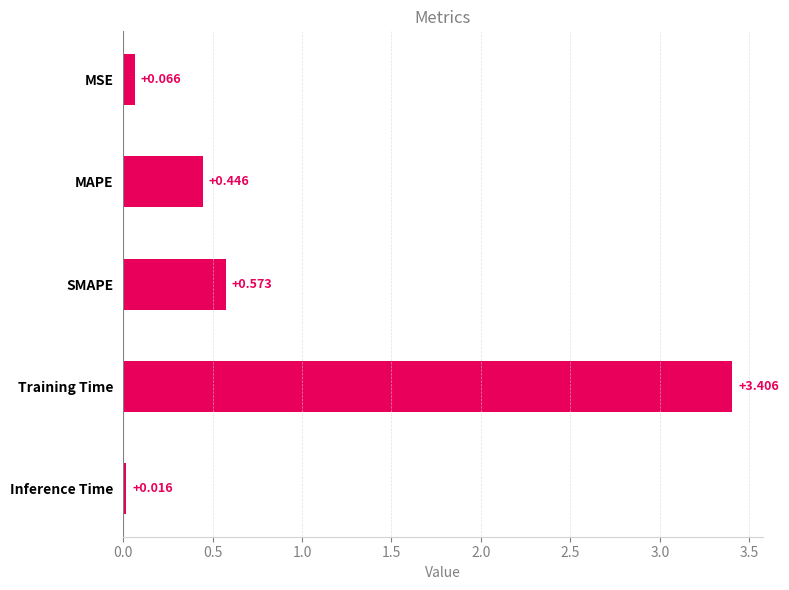

Are the bars grouped side by side (vs. stacked)?

No